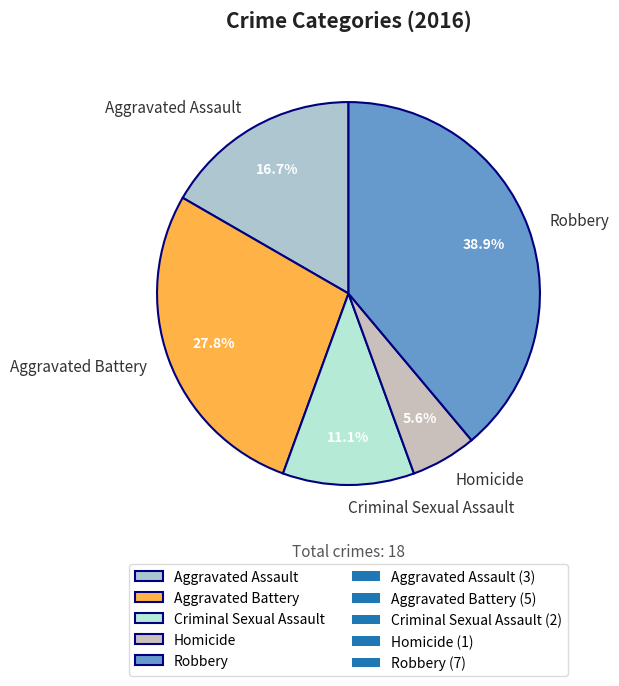

Is there a majority slice in this chart?

No